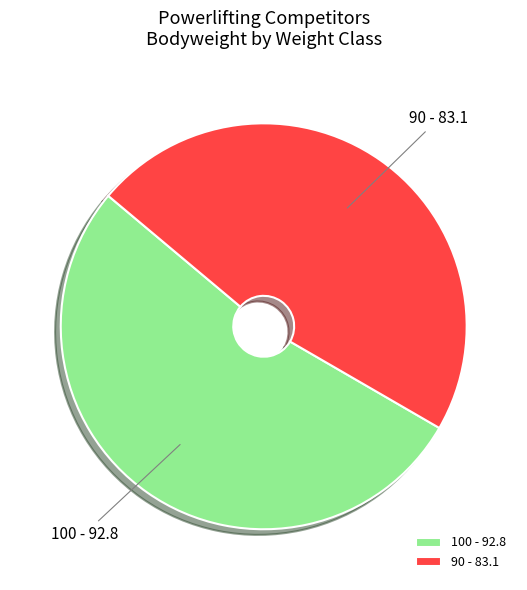

Which slice is the largest?

100